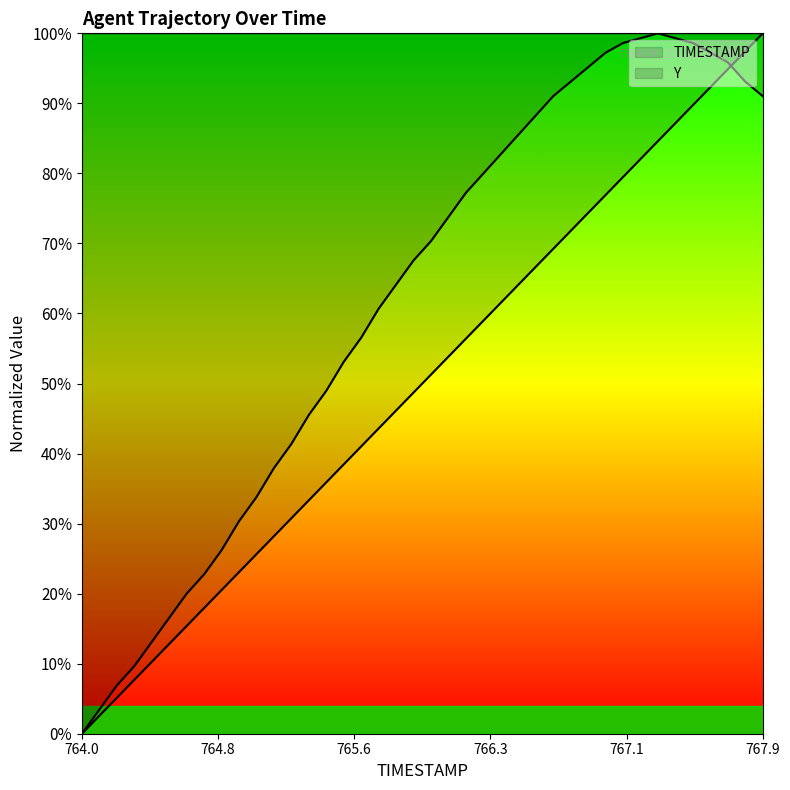

What is the label of the 35th point from the right?

764.5